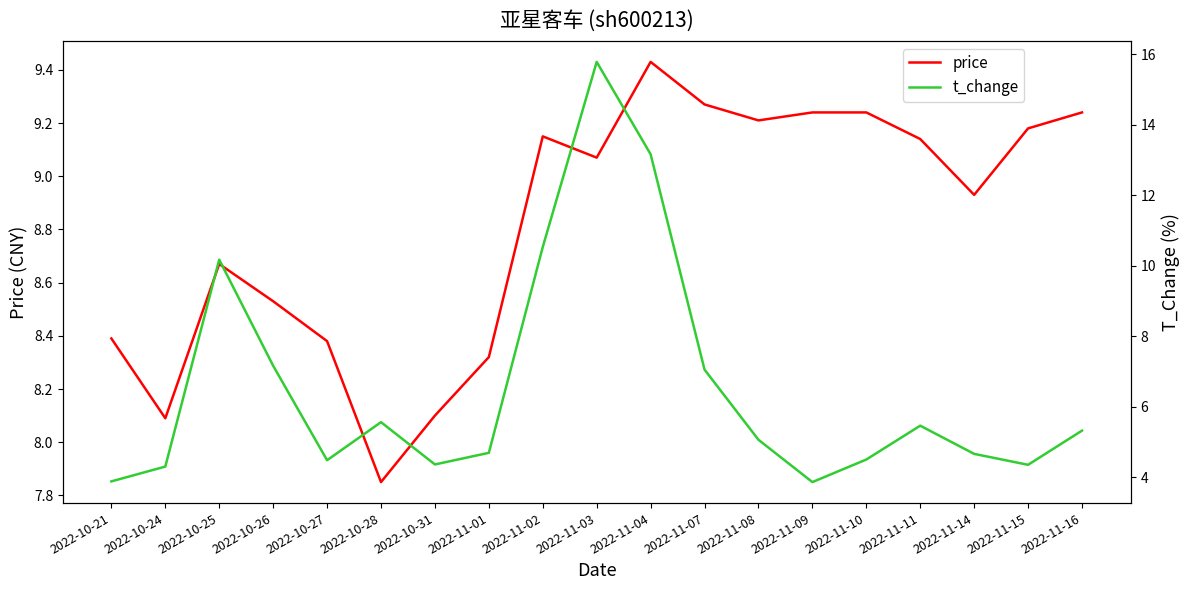

At how many categories does at least one series exceed 5?

19